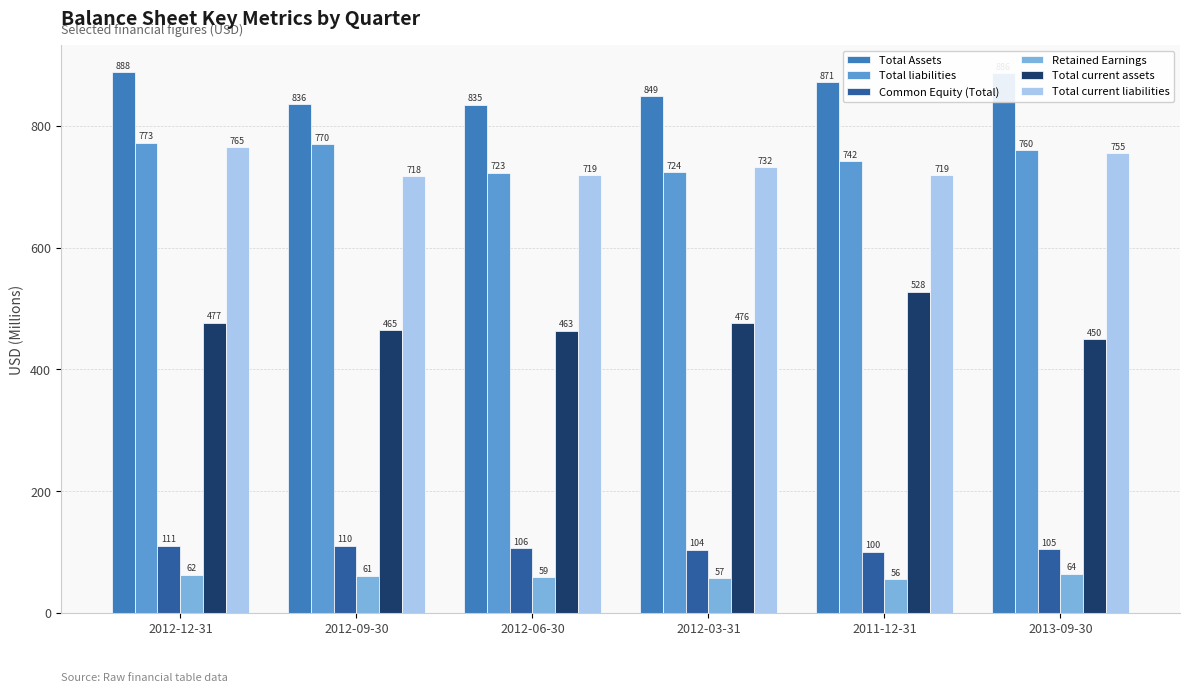

Which series has the widest spread of values?

Total current assets